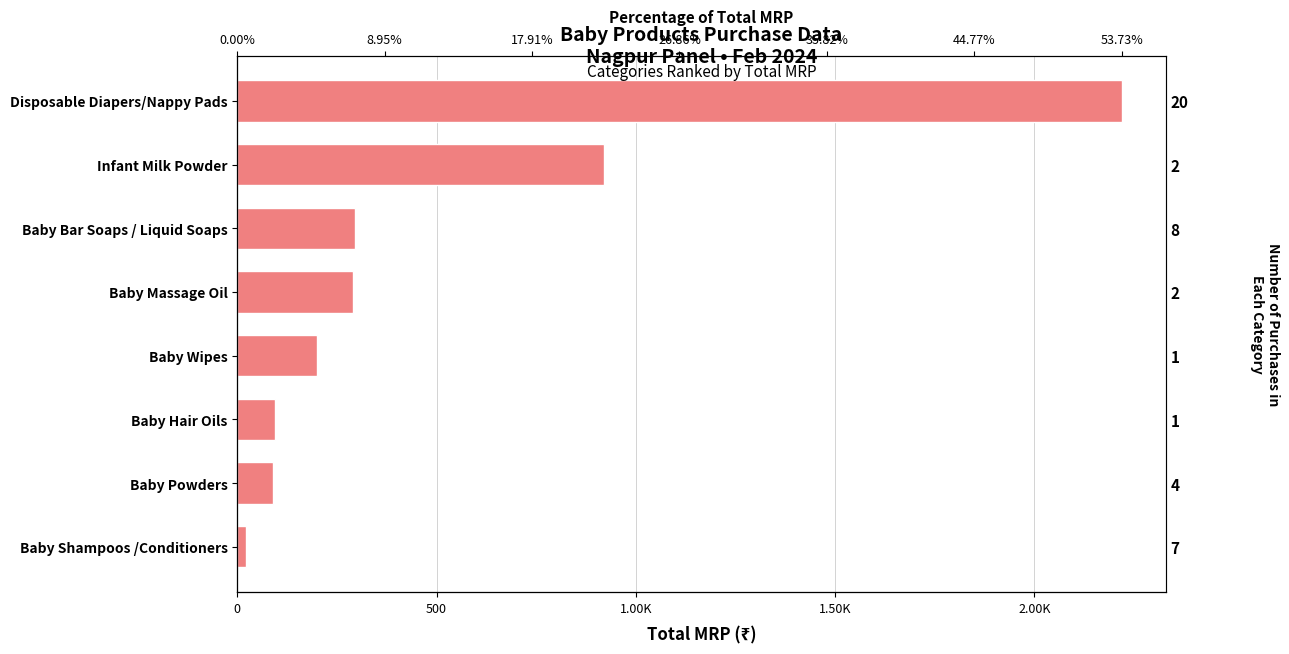

Approximately how many times larger is the value at Infant Milk Powder compared to Disposable Diapers/Nappy Pads?

0.4